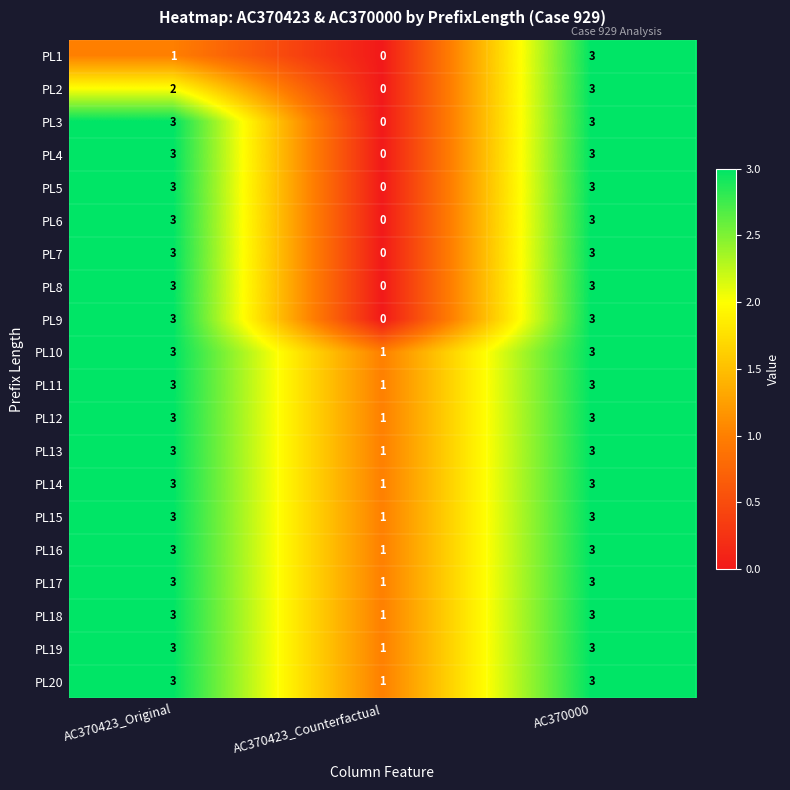

How many data points does each series have?

3